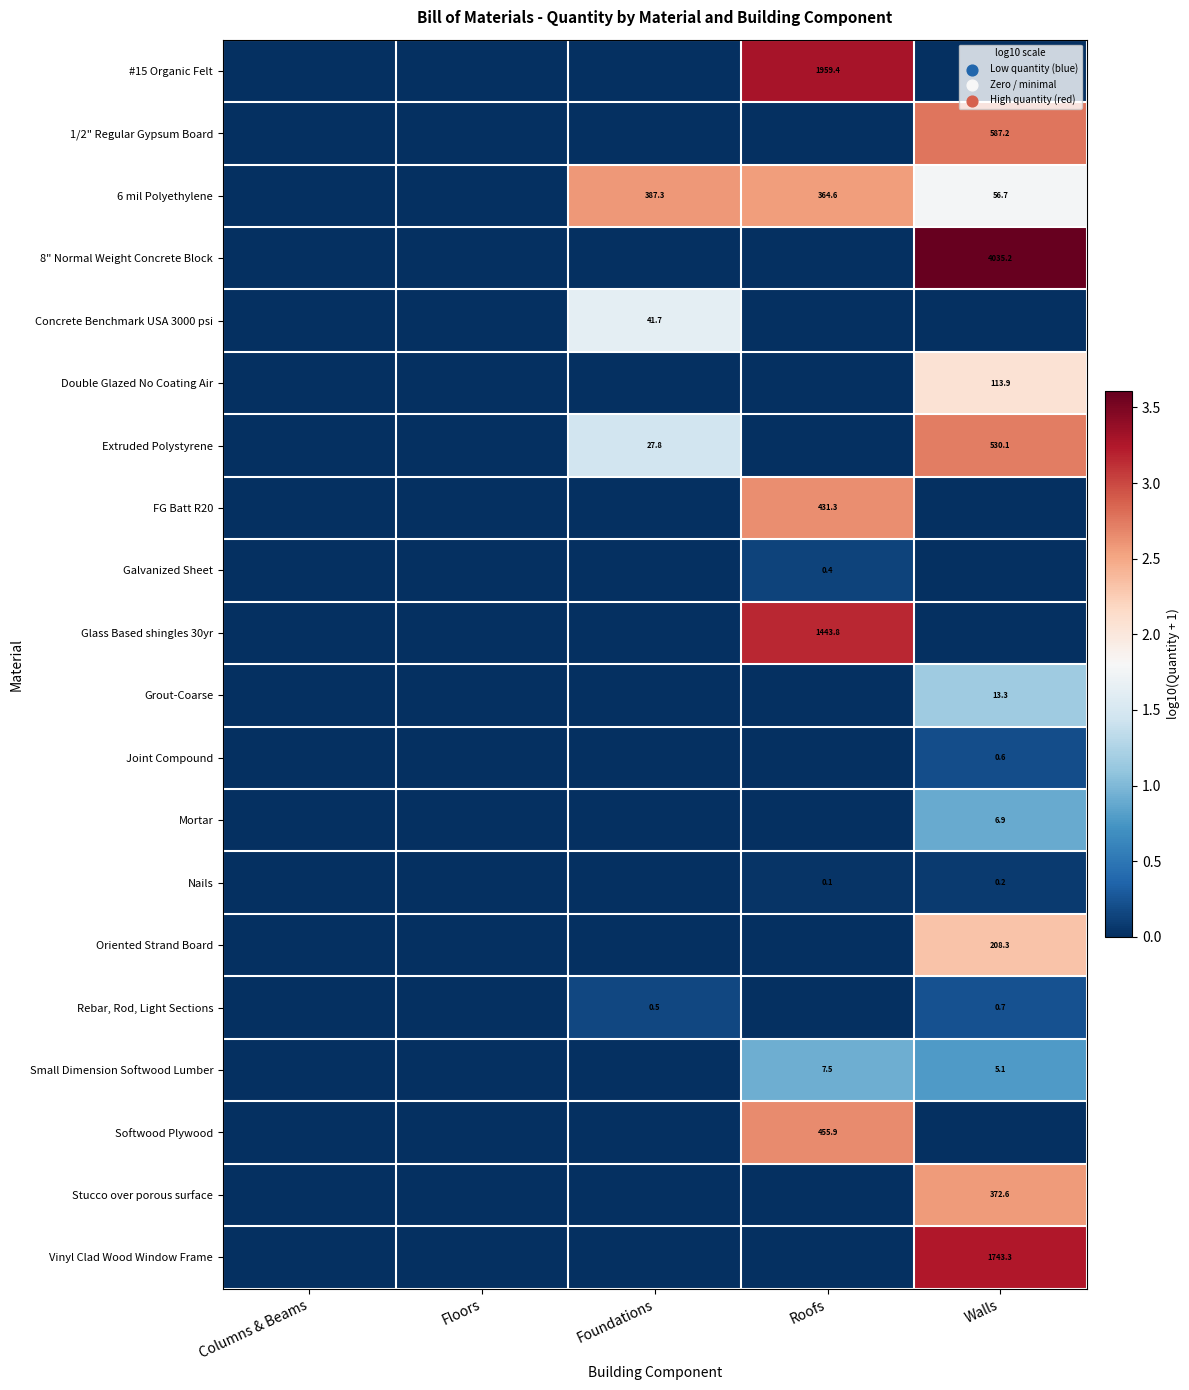

The Rebar, Rod, Light Sections series shows 0.7 at Walls. True or false?

True